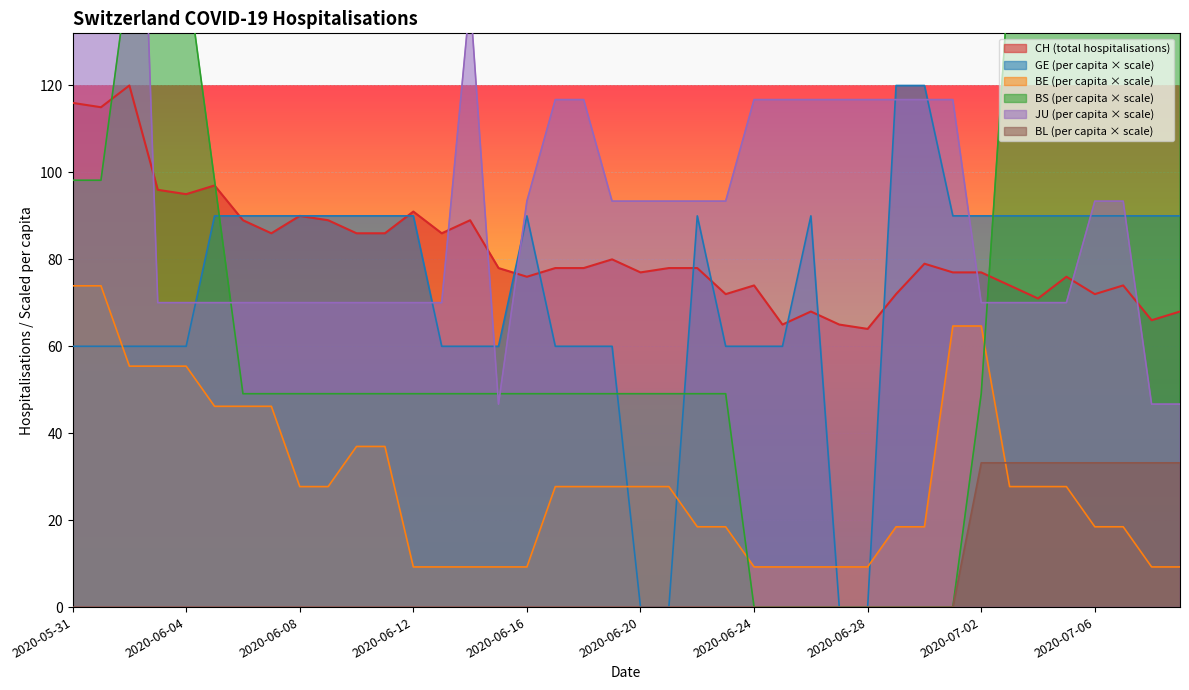

What is the sum of all BS_pc values?

2847.3